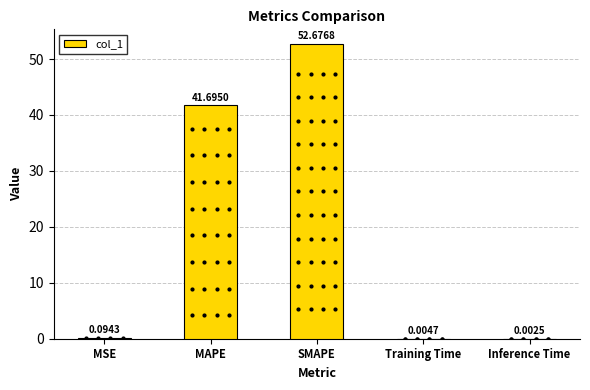

Which category has the highest value across all series?

SMAPE